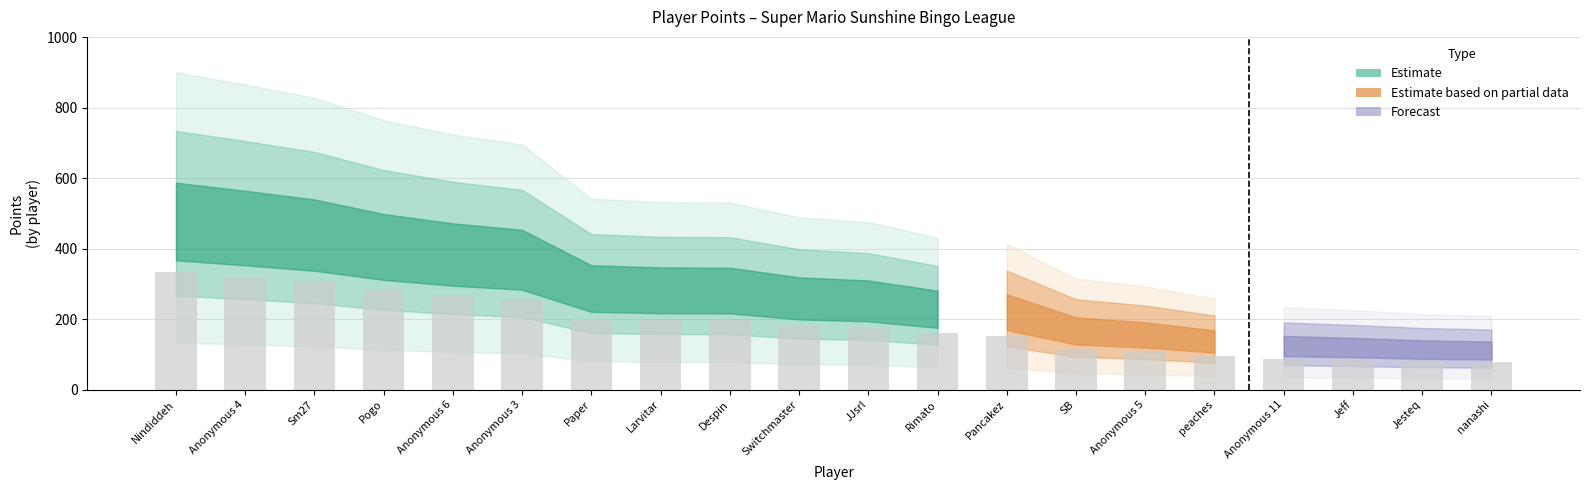

The chart shows a value of 298.9 at Despin. True or false?

False